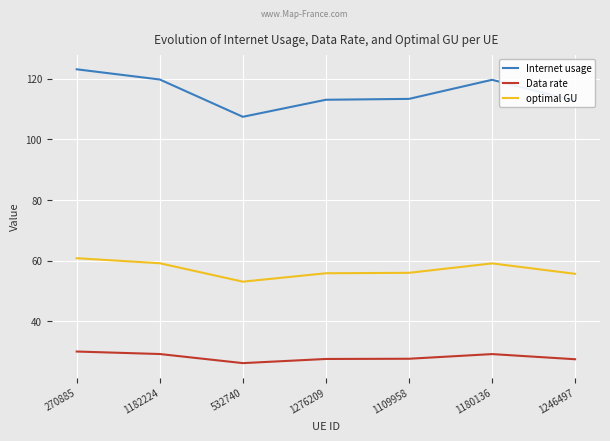

True or false: Internet usage and Data rate cross at least once.

False